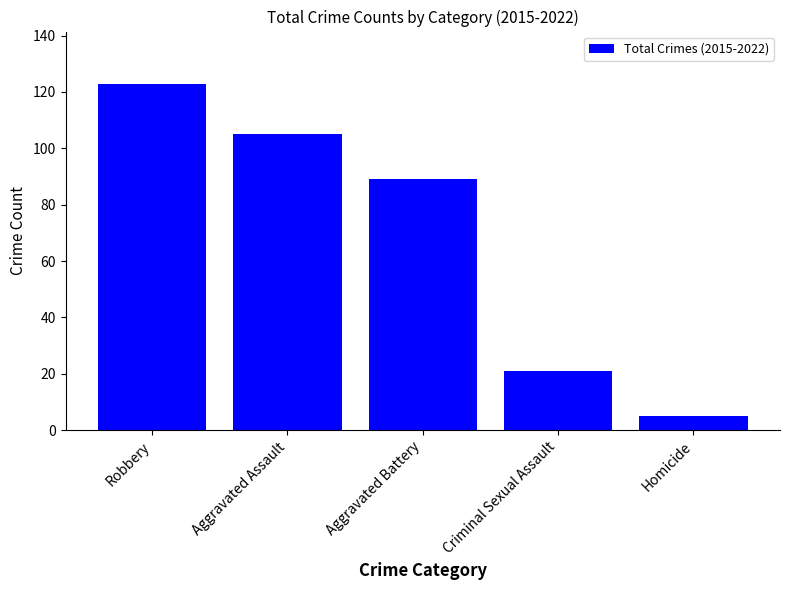

List the labels in order of value, smallest first.

Homicide, Criminal Sexual Assault, Aggravated Battery, Aggravated Assault, Robbery